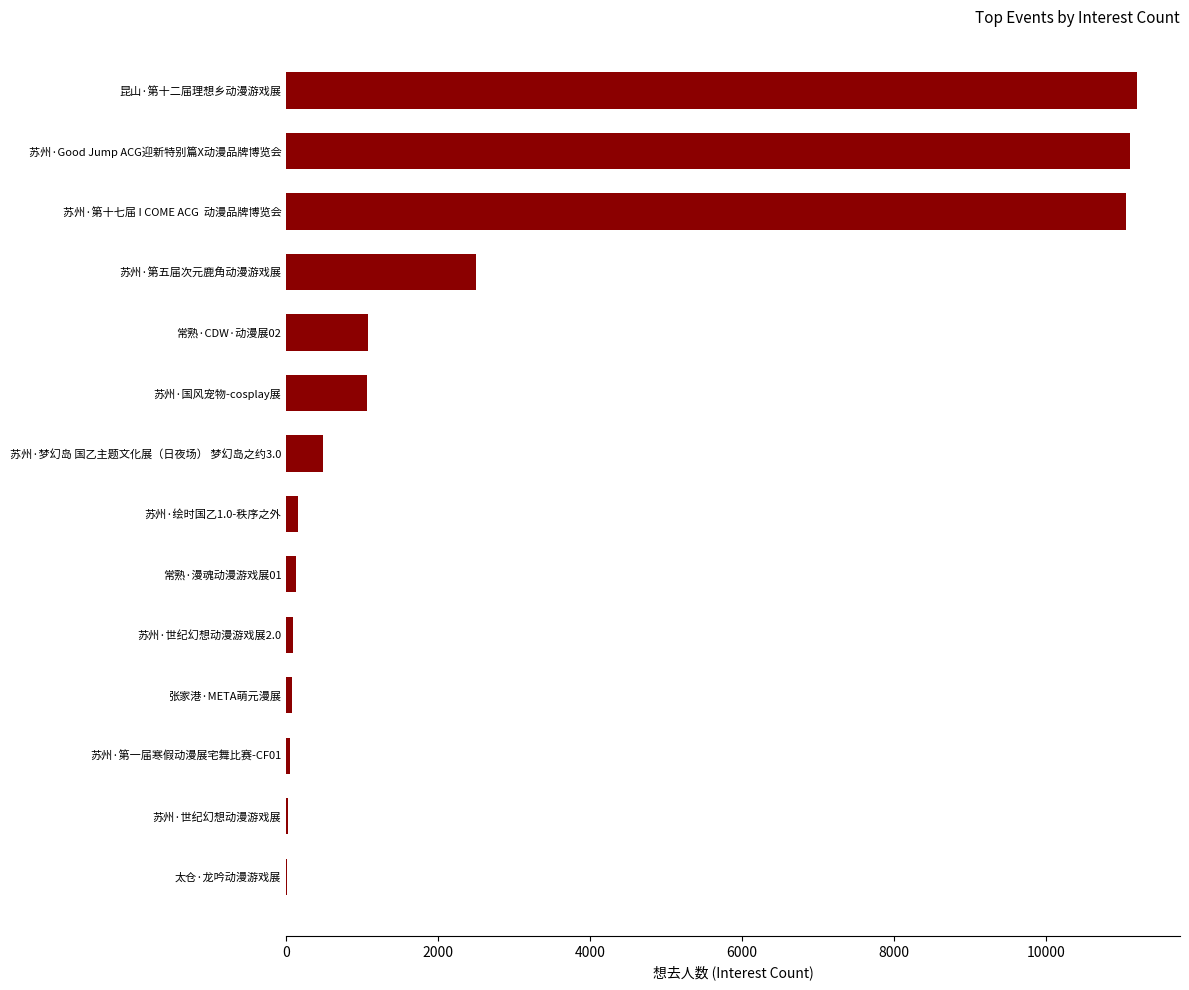

What is the sum of all values?

39019